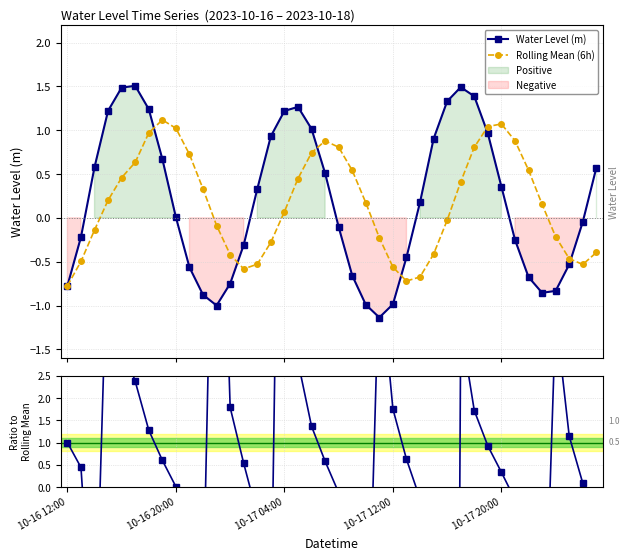

Does the chart display data point markers on the line(s)?

Yes